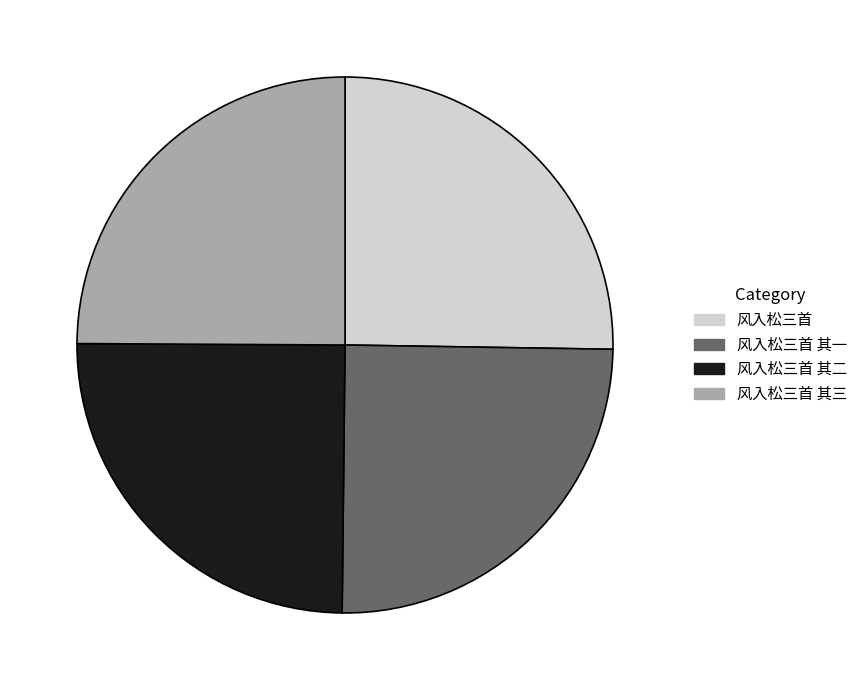

True or false: 风入松三首 其一 accounts for 25% of the total.

True